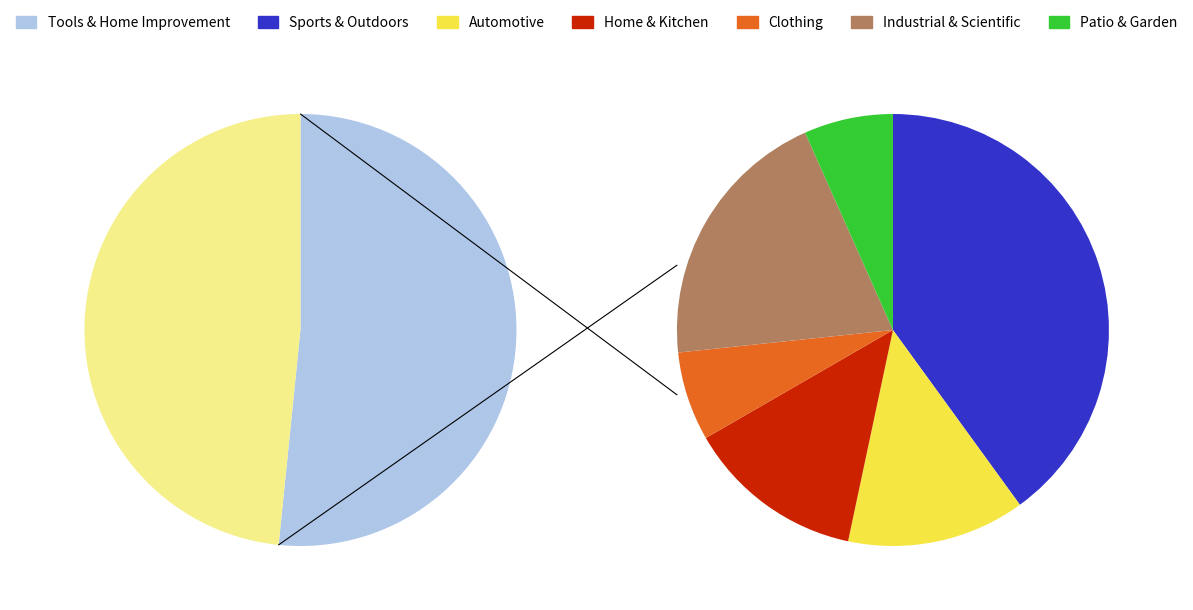

What percentage is the Industrial & Scientific slice, to the nearest percent?

10%